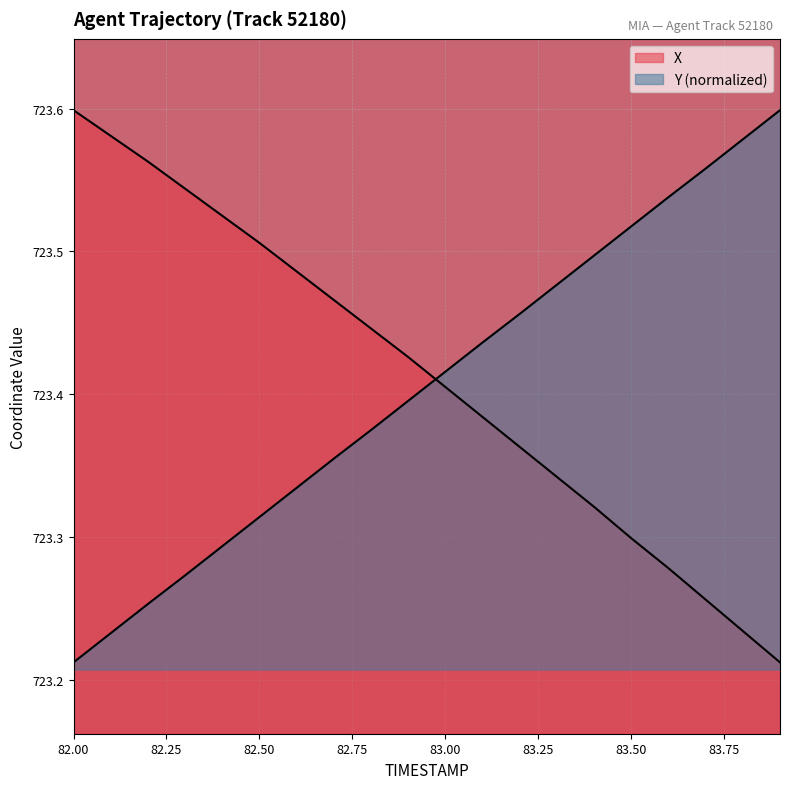

Which has a higher value, 82.8 or 82.1?

82.1